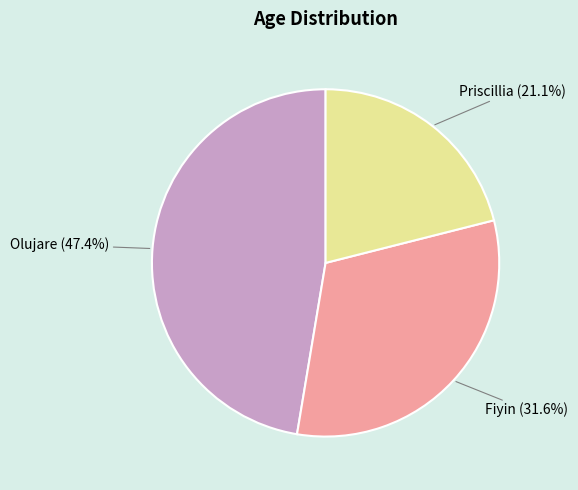

Does any single category account for the majority?

No